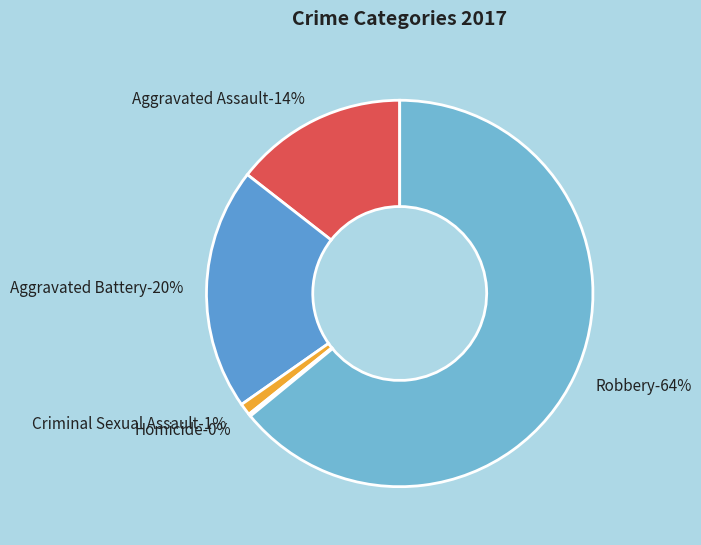

Rank the categories by value from lowest to highest.

Homicide, Criminal Sexual Assault, Aggravated Assault, Aggravated Battery, Robbery